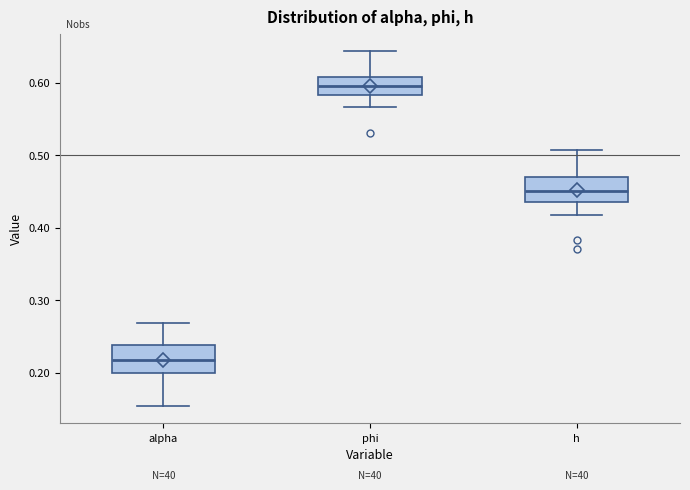

Reading left to right, transcribe this box plot: for each box, give where its median line is, the range the box spans, and where its two whiskers end, as read against the y-axis. The values are not printed on the chart, so give them approximately, as read against the axis.

alpha: median 0.22, box 0.20 to 0.24, whiskers 0.15 to 0.27
phi: median 0.59, box 0.58 to 0.61, whiskers 0.57 to 0.64
h: median 0.45, box 0.44 to 0.47, whiskers 0.42 to 0.51